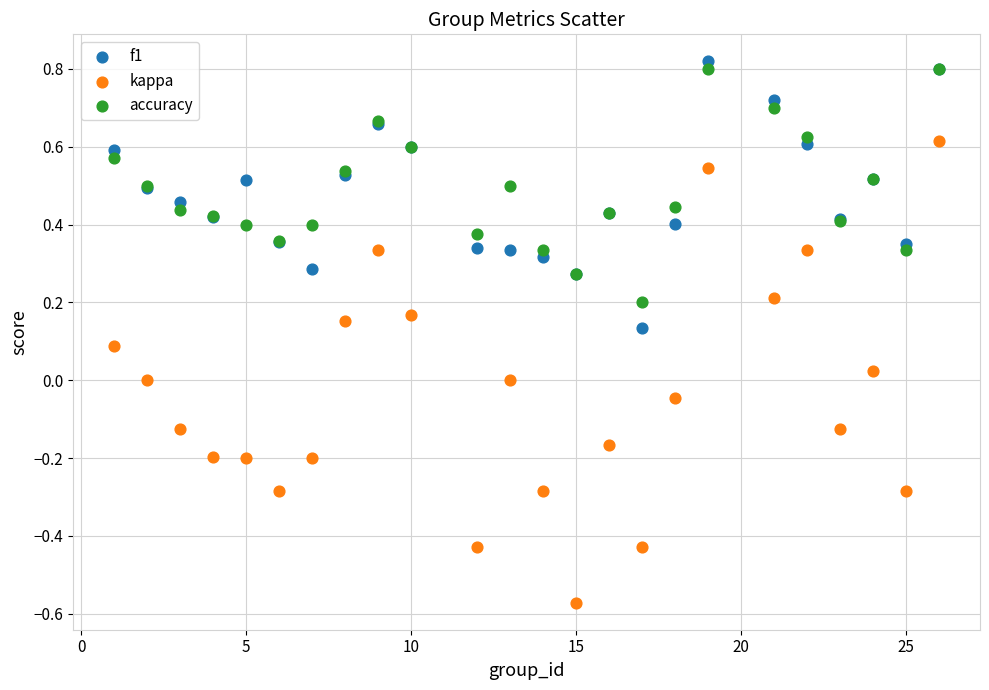

What are all the series names shown in the legend?

f1, kappa, accuracy